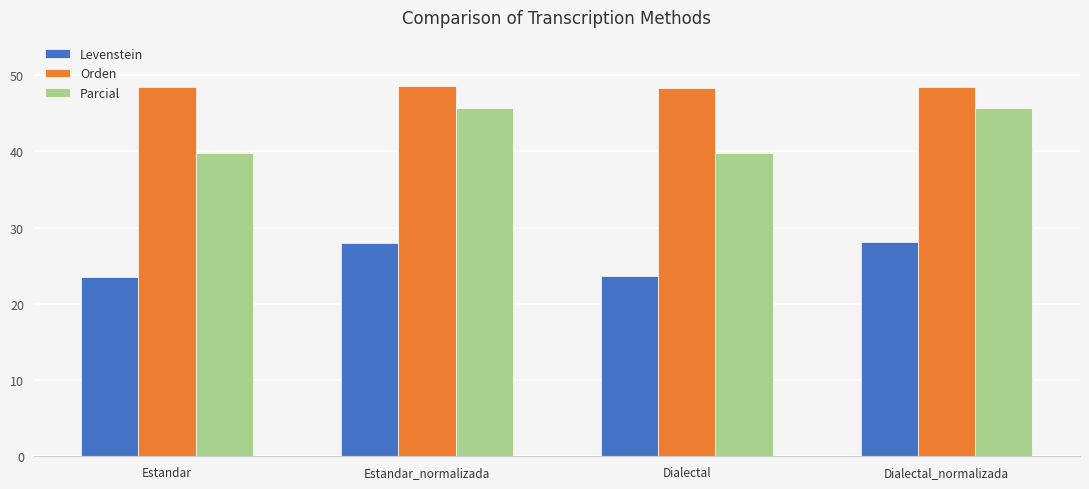

Which series has the widest spread of values?

Parcial